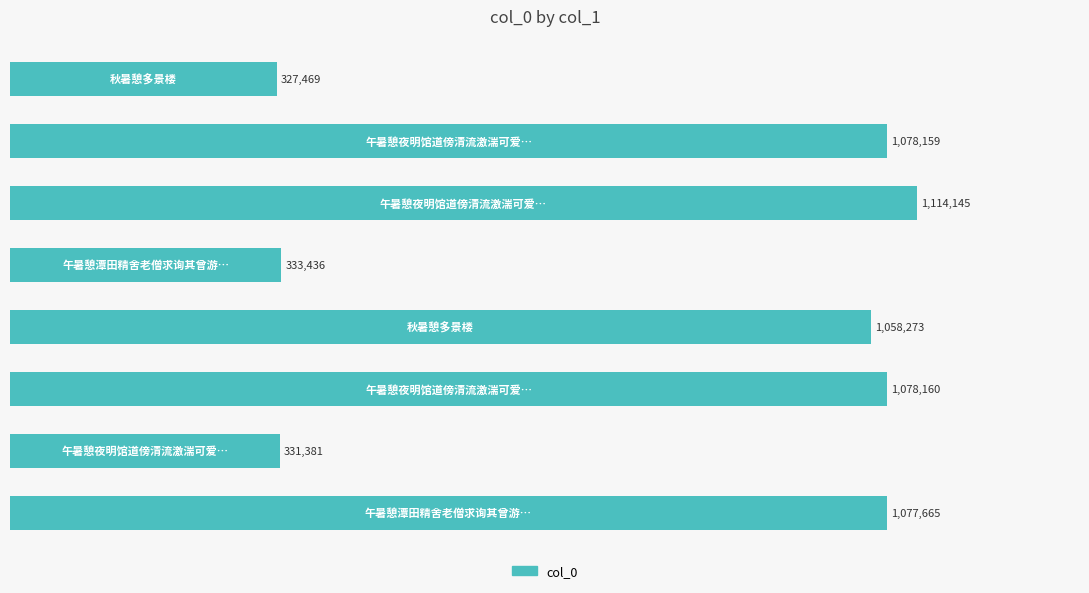

Does the chart contain any negative values?

No